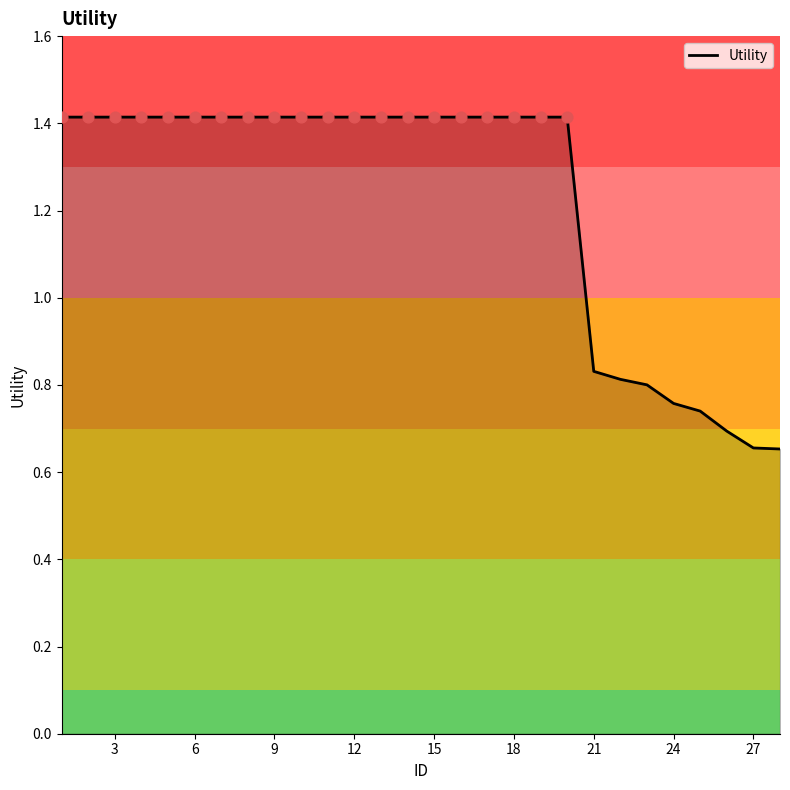

What is the maximum value shown in the chart?

1.4